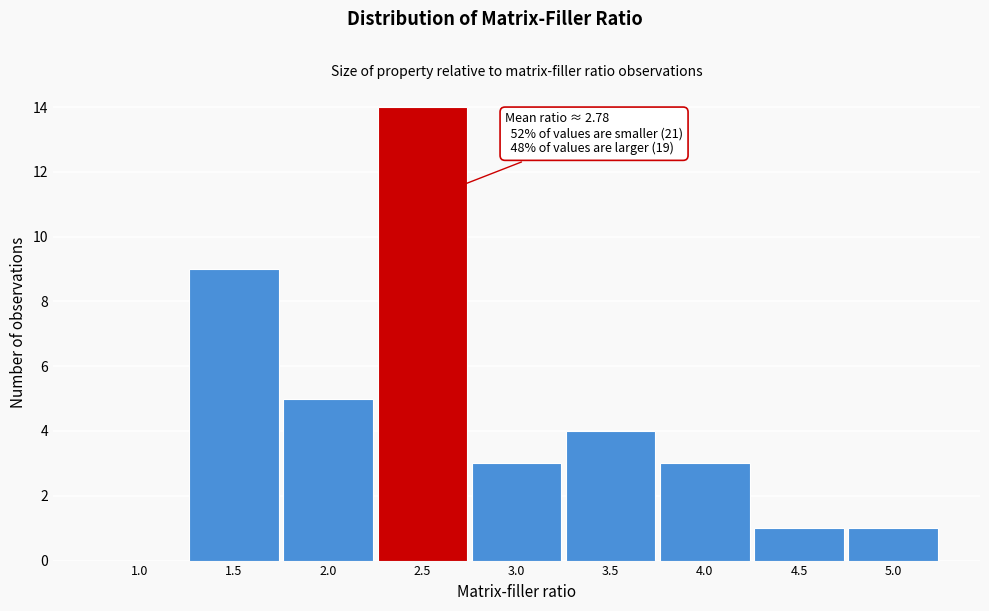

Reading left to right, what are all the values shown in this chart?

1.0=0	1.5=9	2.0=5	2.5=14	3.0=3	3.5=4	4.0=3	4.5=1	5.0=1